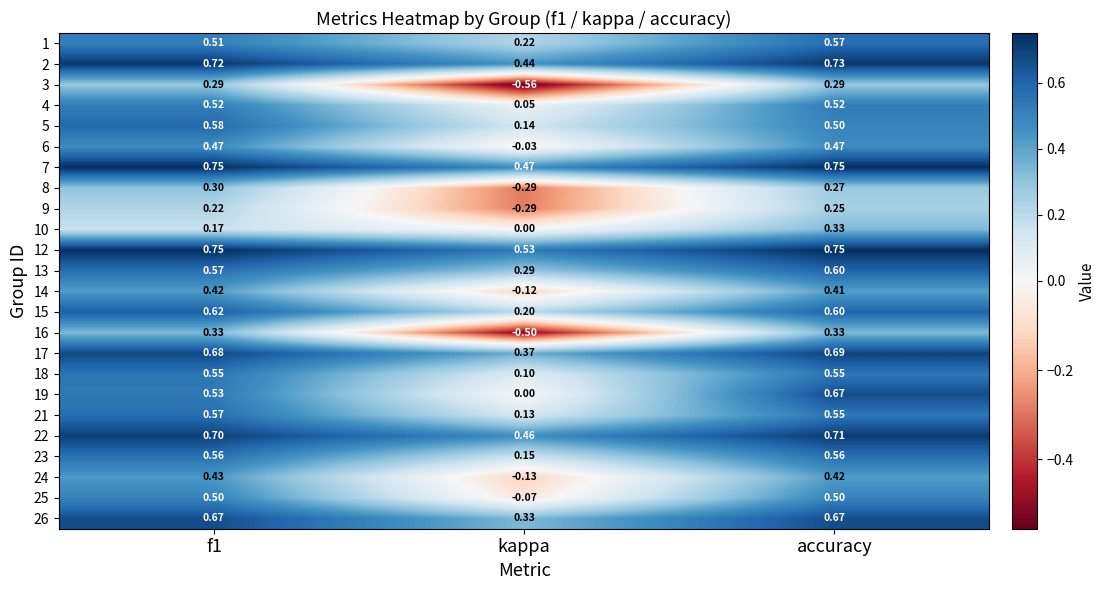

At which category is the sum across all series the highest?

accuracy